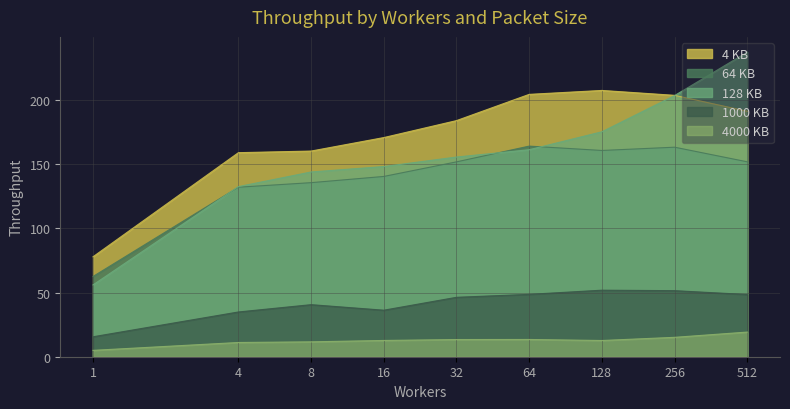

Reading left to right, what are all the values shown in this chart?

4 KB: 77.8	158.9	160.1	170.6	183.8	204.3	207.3	203.5	191.1
64 KB: 62.5	132.0	135.5	140.4	151.7	164.0	160.6	163.1	151.7
128 KB: 55.9	132.4	143.8	148.1	155.5	161.2	175.1	203.3	237.2
1000 KB: 15.5	34.8	40.5	36.2	46.3	48.6	51.8	51.4	48.4
4000 KB: 5.0	11.1	11.6	12.7	13.4	13.4	12.6	15.1	19.2